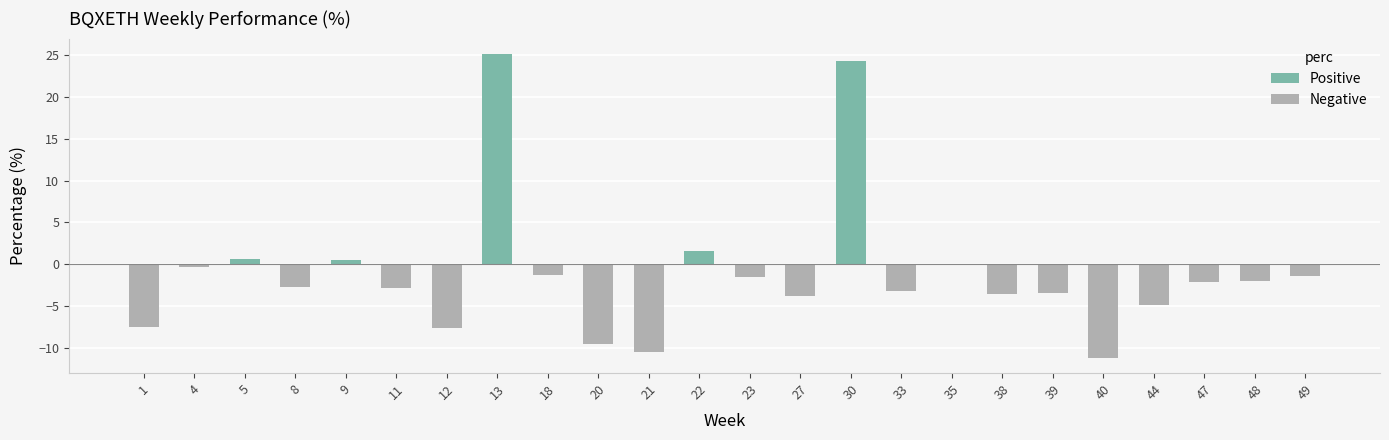

What is the change in value from 22 to 38?

-5.2